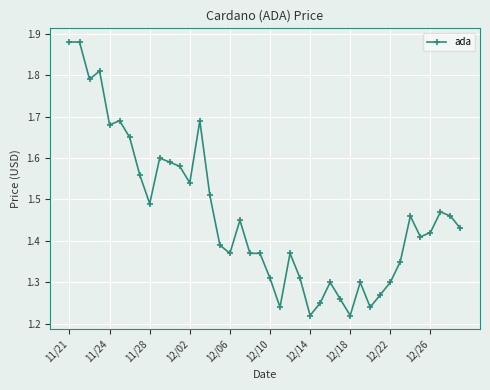

What is the difference between the maximum and minimum values?

0.7